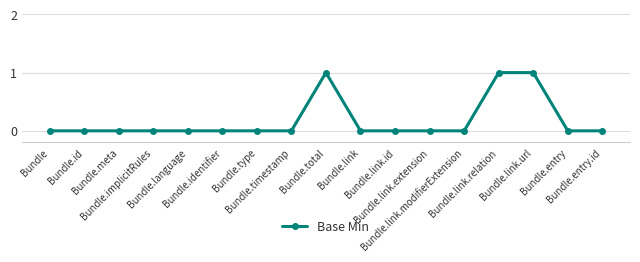

Reading left to right, extract all data points from this chart.

0	0	0	0	0	0	0	0	1	0	0	0	0	1	1	0	0